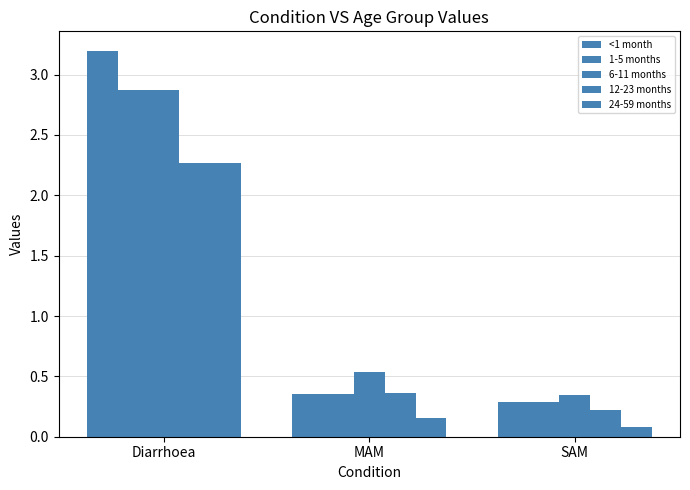

How many bars are there in each group?

5